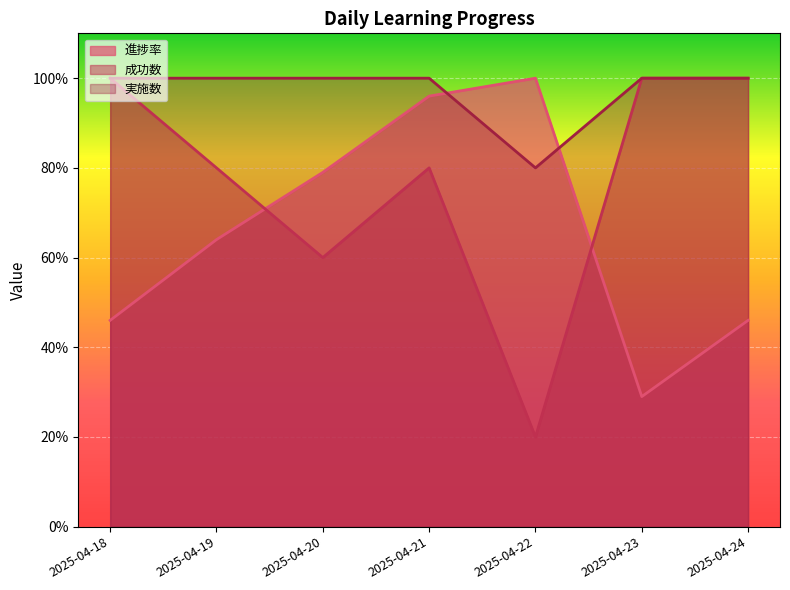

The 進捗率 series shows 0.3 at 2025-04-23. True or false?

True